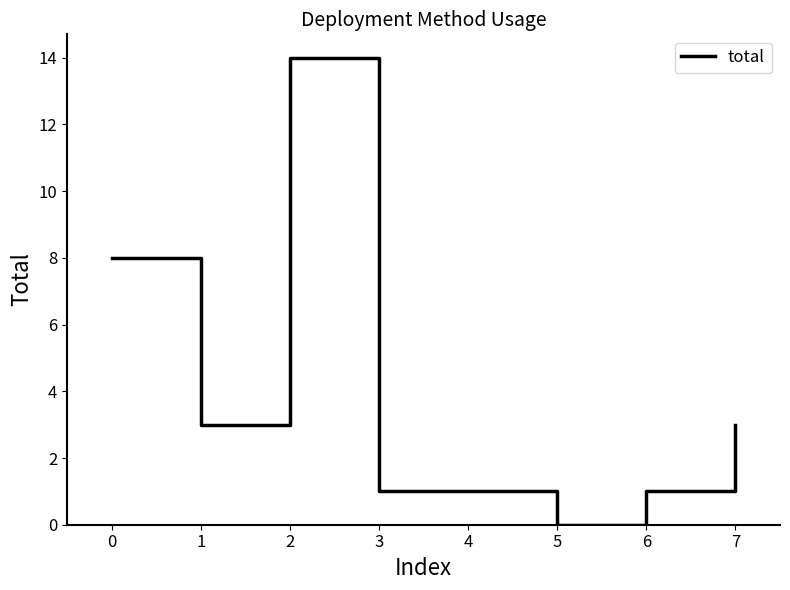

What is the change in value from 0 to 6?

-7